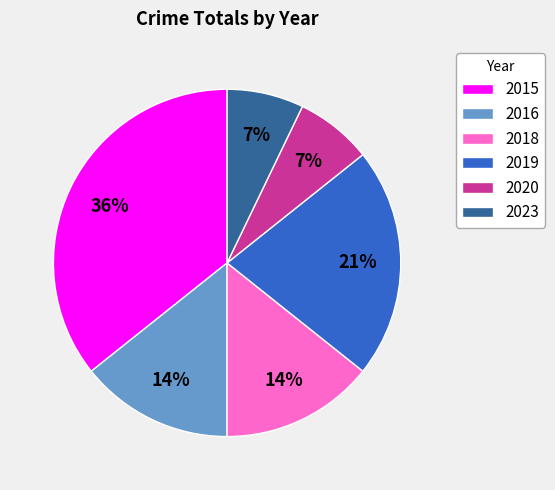

Combined, do 2016 and 2020 account for over 50%?

No